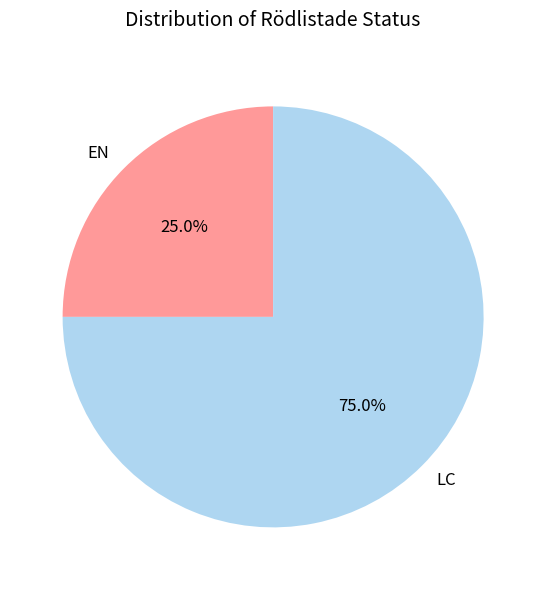

Combined, what portion of the pie is EN and LC?

100.0%